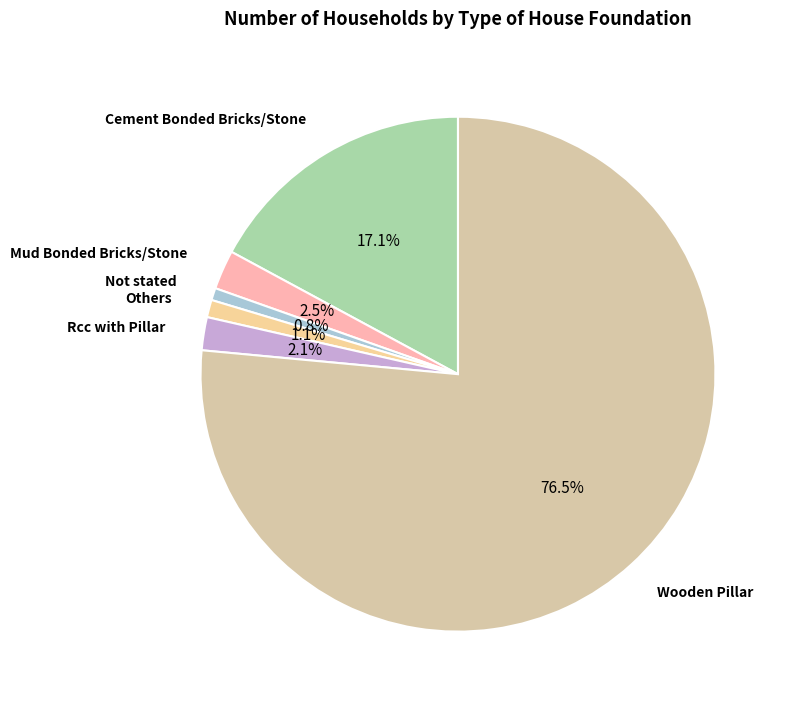

Does any single category account for the majority?

Yes